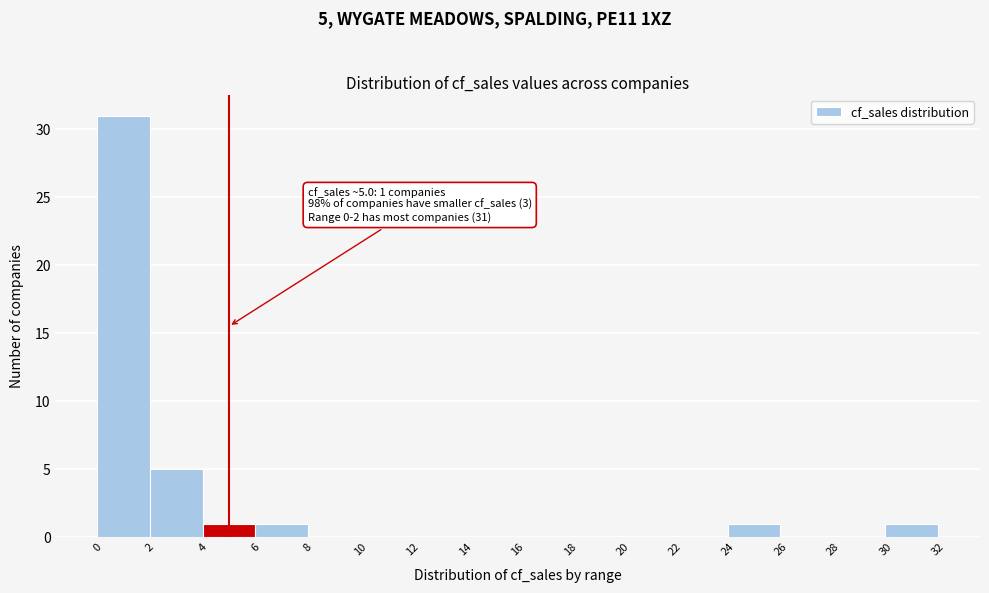

Over which range of the x-axis is the bar tallest?

0 to 2